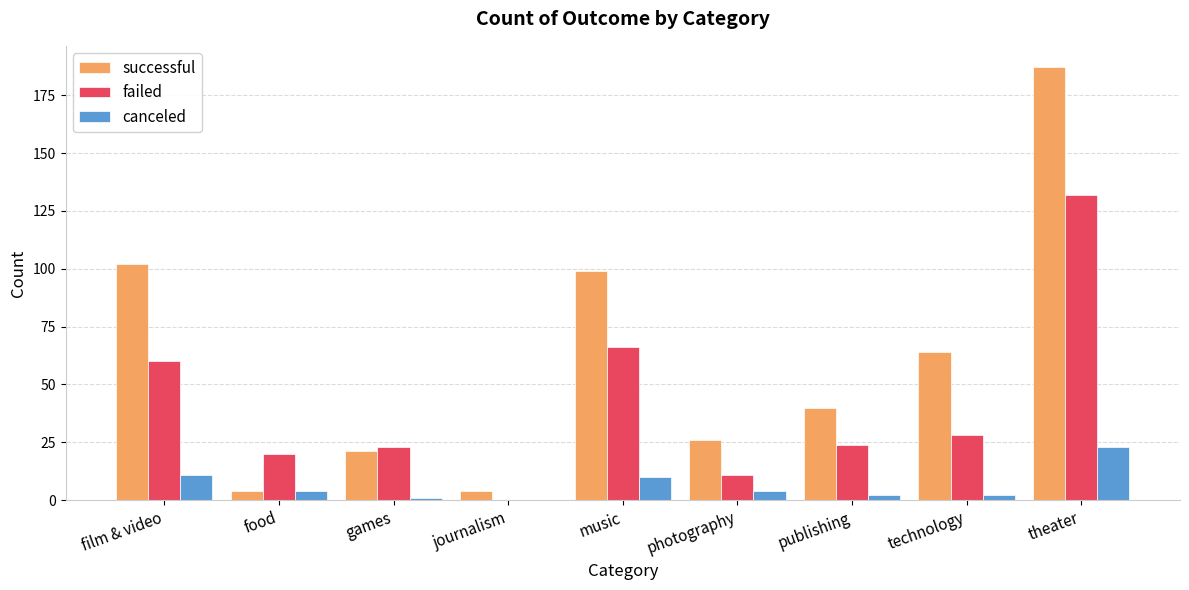

What are all the series names shown in the legend?

successful, failed, canceled